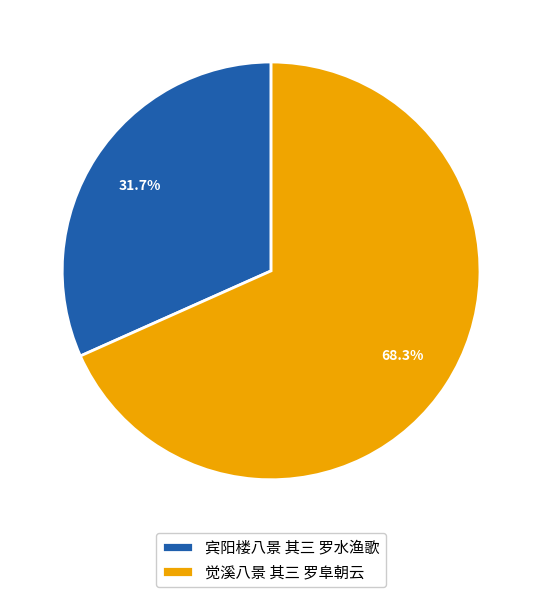

What is the change in value from 宾阳楼八景 其三 罗水渔歌 to 觉溪八景 其三 罗阜朝云?

+589550